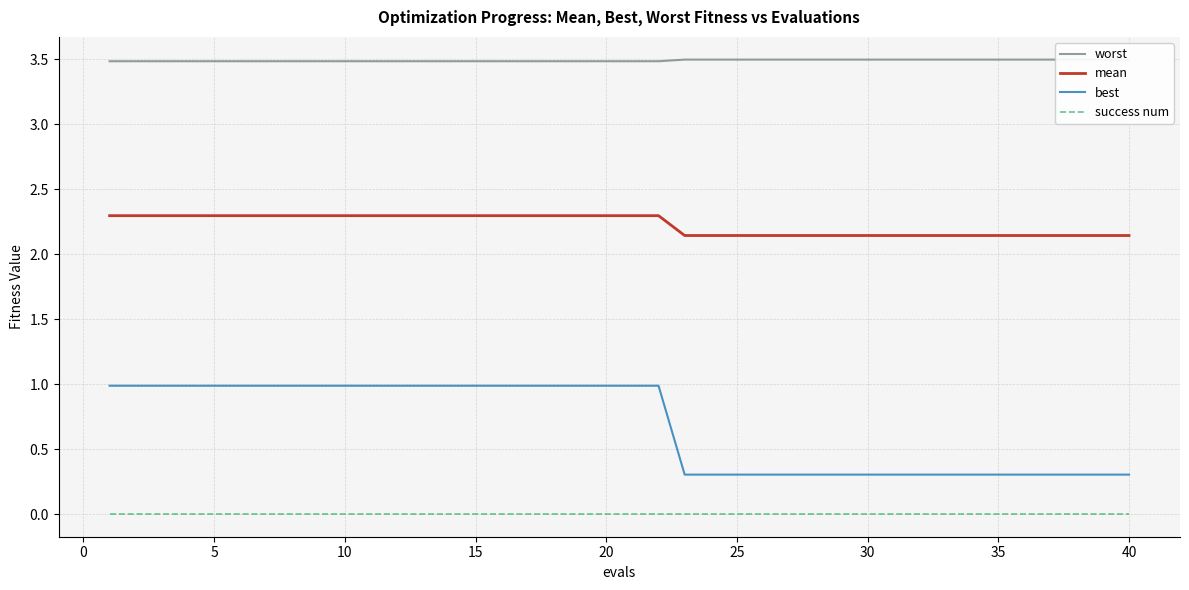

The mean series shows 1.2 at 5. True or false?

False